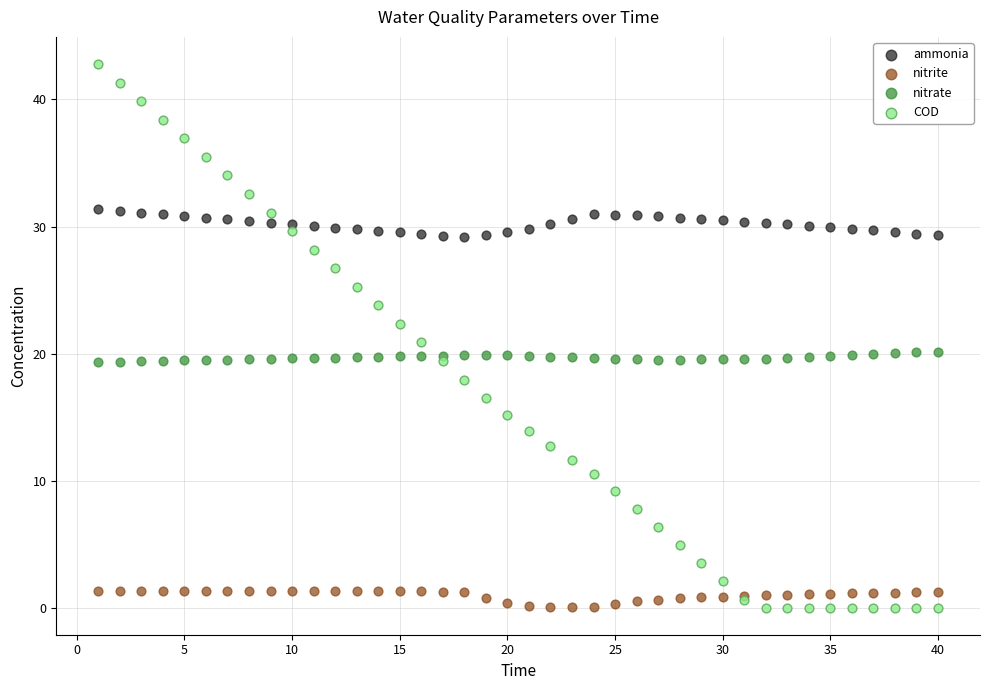

Which series reaches the maximum Y coordinate?

COD